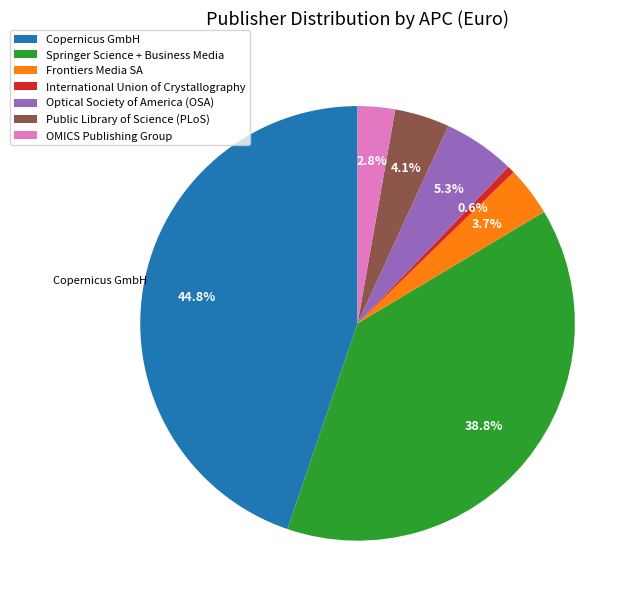

Approximately how many times larger is the value at Public Library of Science (PLoS) compared to Springer Science + Business Media?

0.1